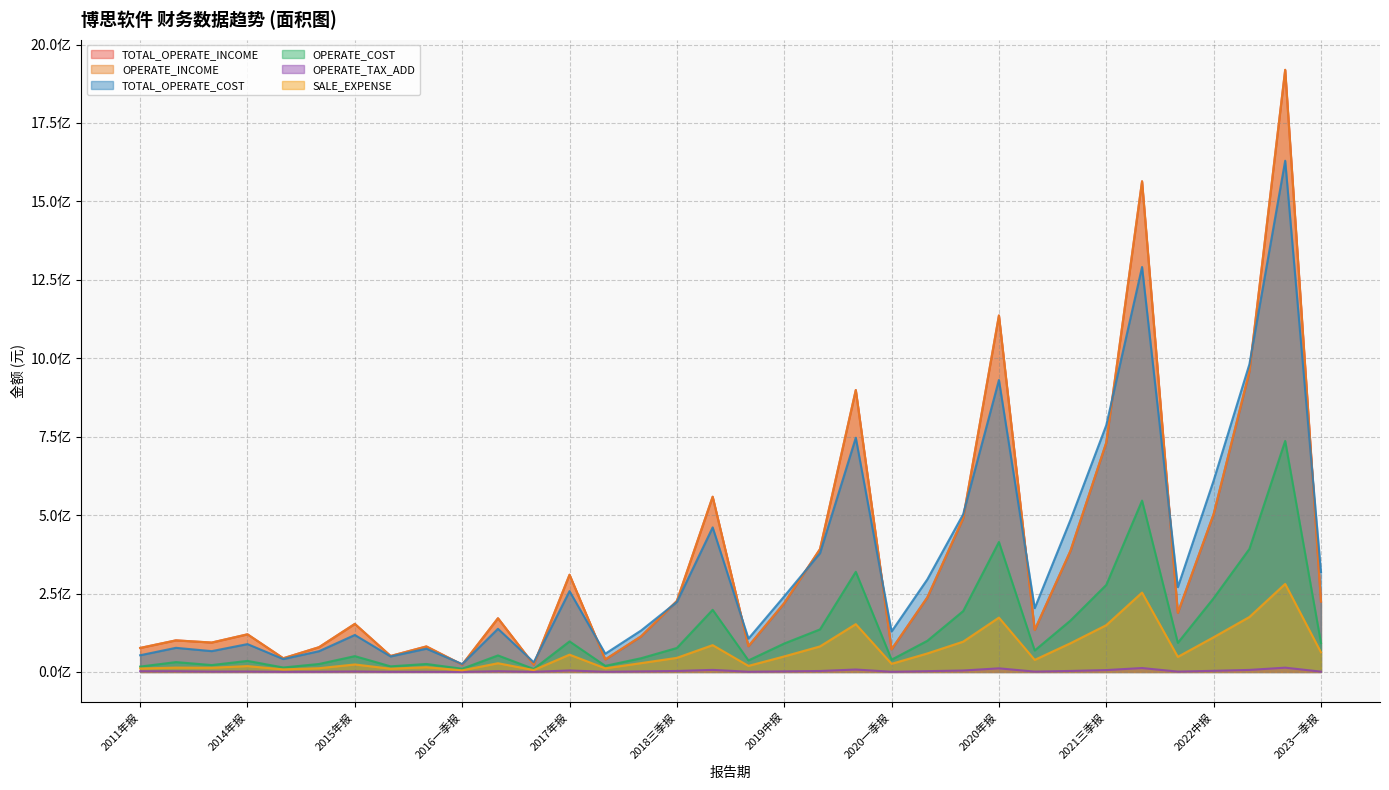

Which series has the largest total across all categories?

TOTAL_OPERATE_INCOME